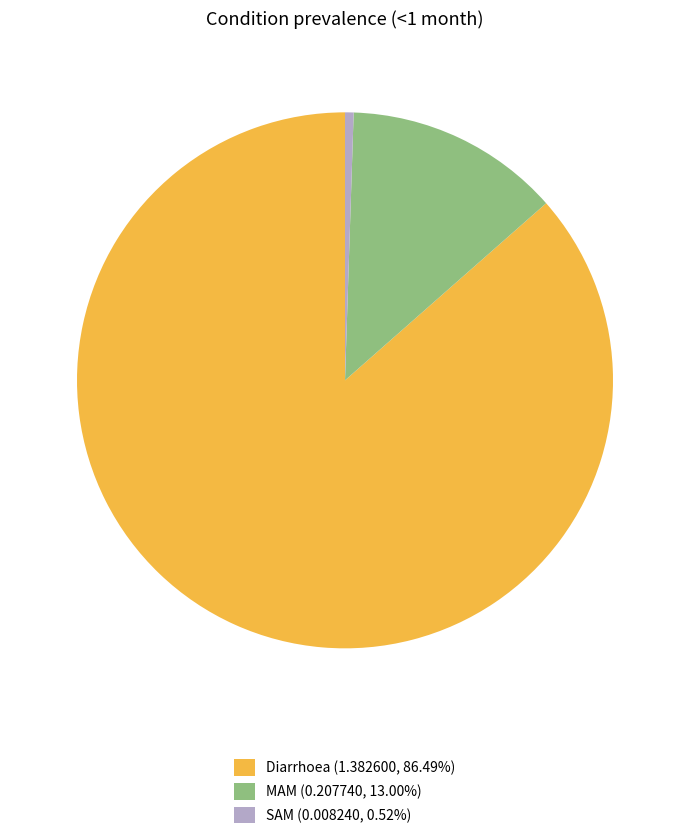

Do MAM (0.207740, 13.00%) and SAM (0.008240, 0.52%) together represent more than half of the pie?

No